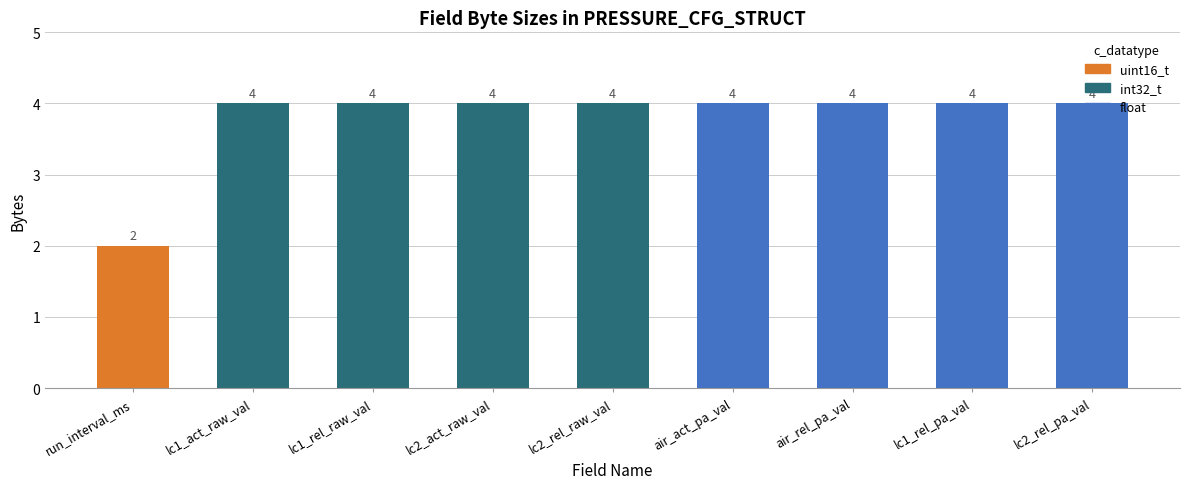

What position from the right is lc1_act_raw_val?

8